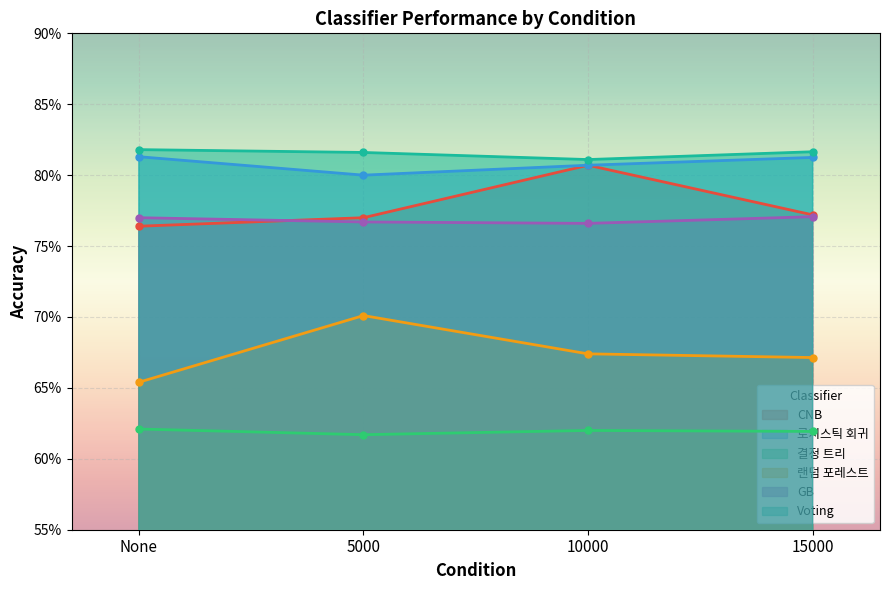

At which label is CNB closest to 0?

None